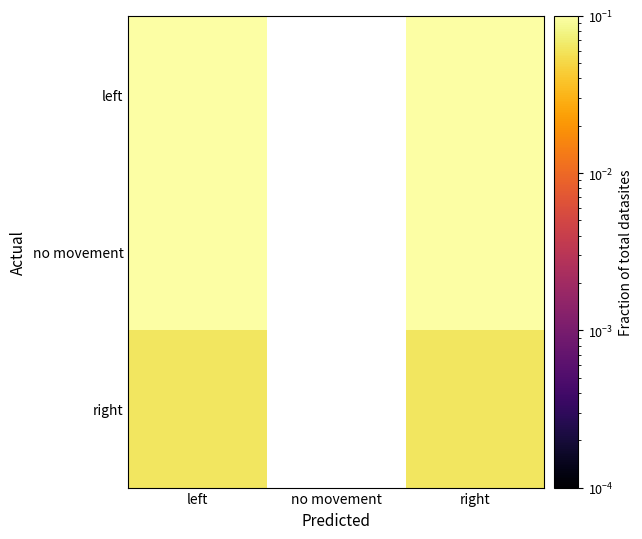

List the labels in order of left value, largest first.

left, no movement, right